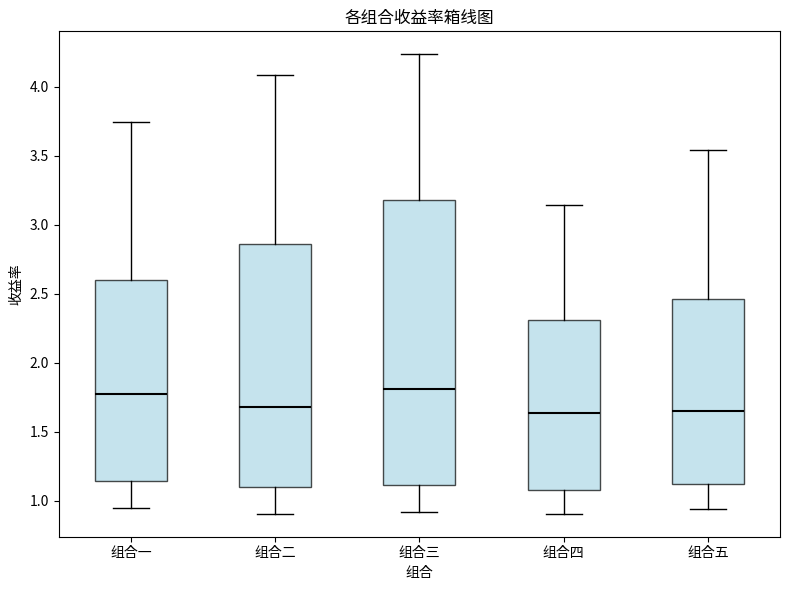

Reading left to right, transcribe this box plot: for each box, give where its median line is, the range the box spans, and where its two whiskers end, as read against the y-axis. The values are not printed on the chart, so give them approximately, as read against the axis.

组合一: median 1.75, box 1.15 to 2.60, whiskers 0.95 to 3.75
组合二: median 1.70, box 1.10 to 2.85, whiskers 0.90 to 4.10
组合三: median 1.80, box 1.10 to 3.20, whiskers 0.90 to 4.25
组合四: median 1.65, box 1.10 to 2.30, whiskers 0.90 to 3.15
组合五: median 1.65, box 1.10 to 2.45, whiskers 0.95 to 3.55